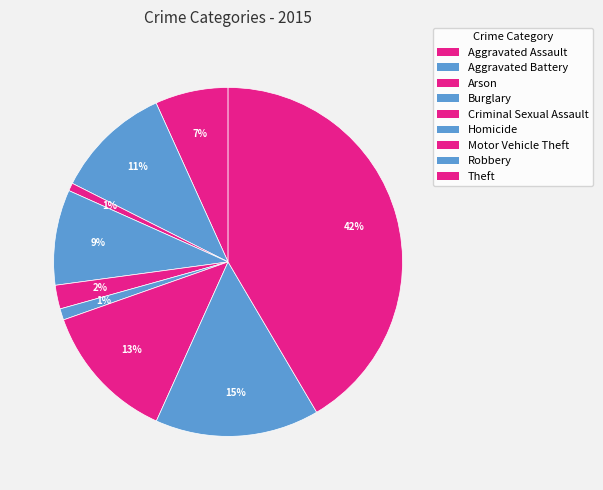

Which category has the smallest portion of the pie?

Arson